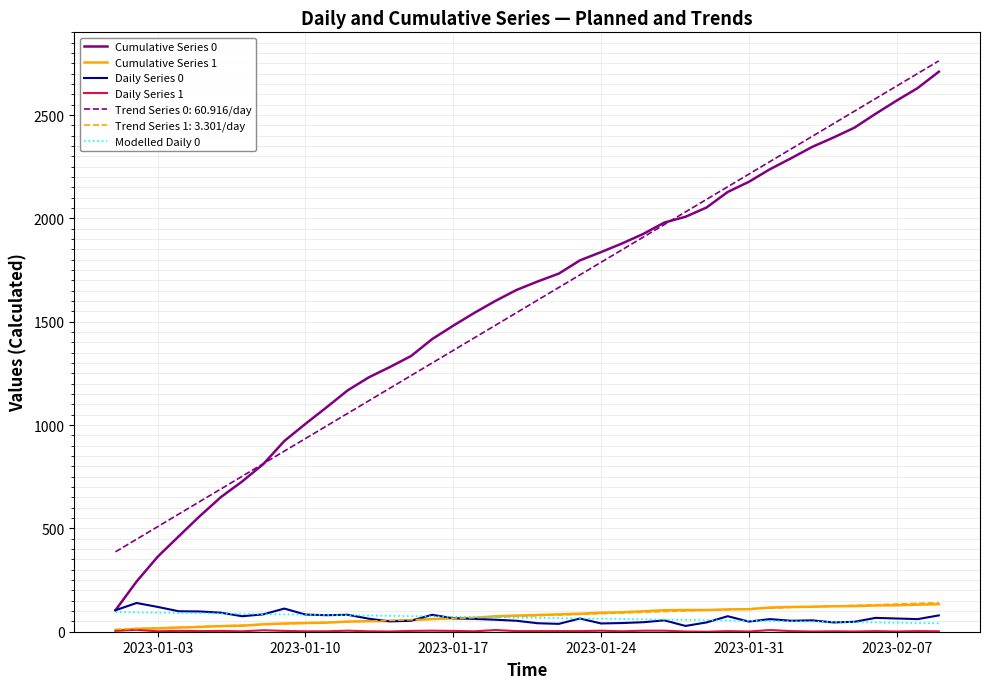

What is the difference between the second highest and second lowest values in the Modelled Daily 0 series?

51.5